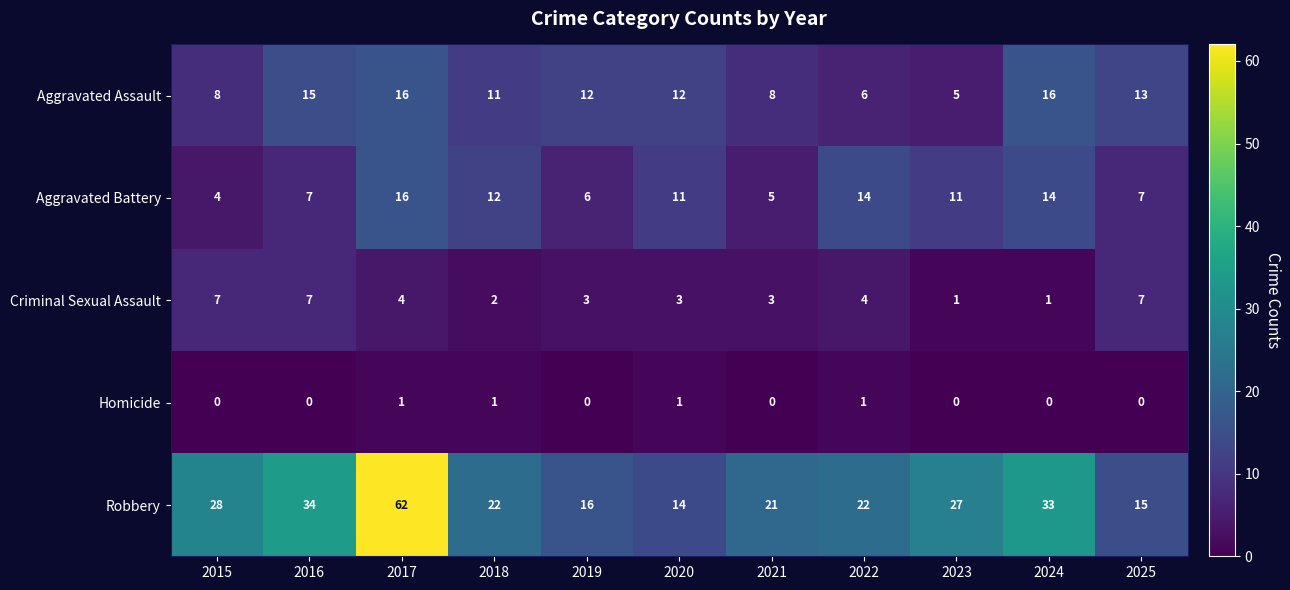

At 2023, list the series in order from largest to smallest.

Robbery, Aggravated Battery, Aggravated Assault, Criminal Sexual Assault, Homicide